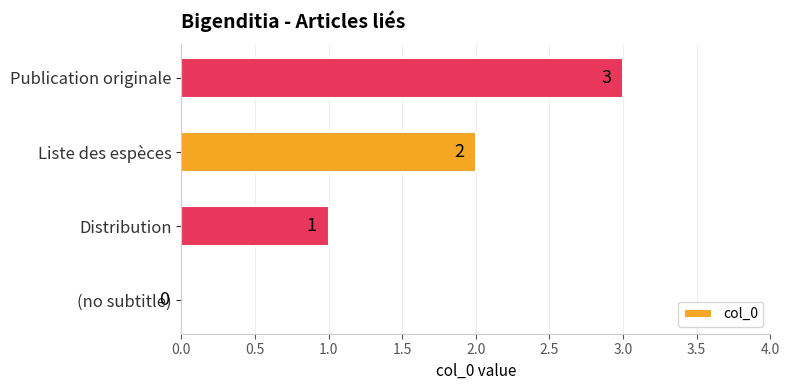

How many data points does each series have?

4